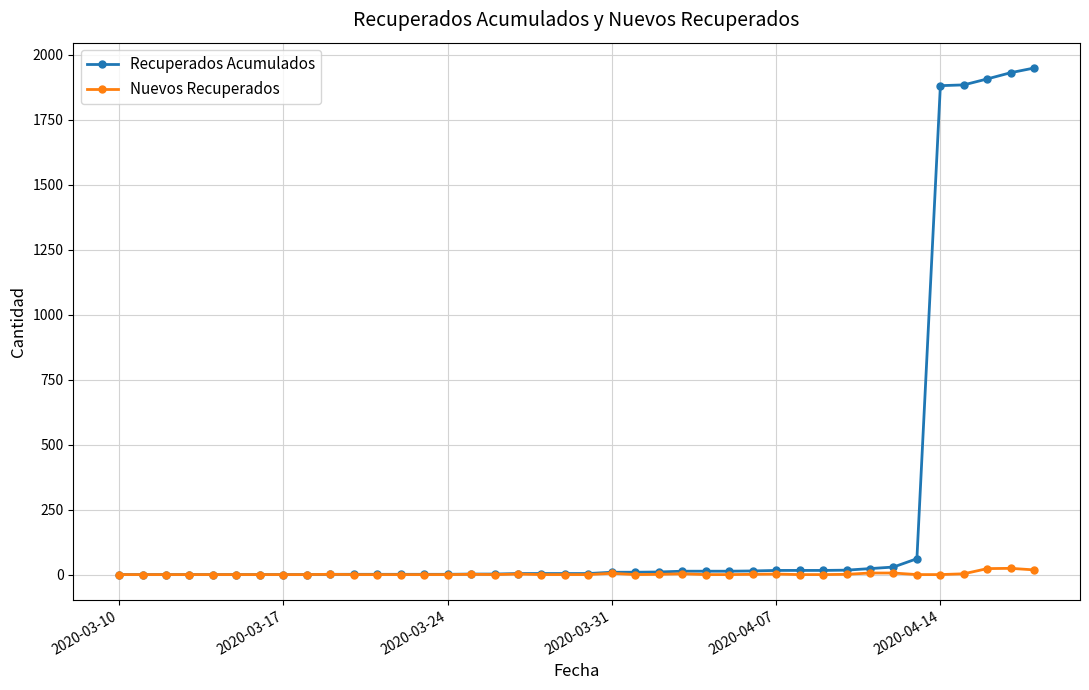

What is the difference between the second highest and second lowest values in the Recuperados Acumulados series?

1931